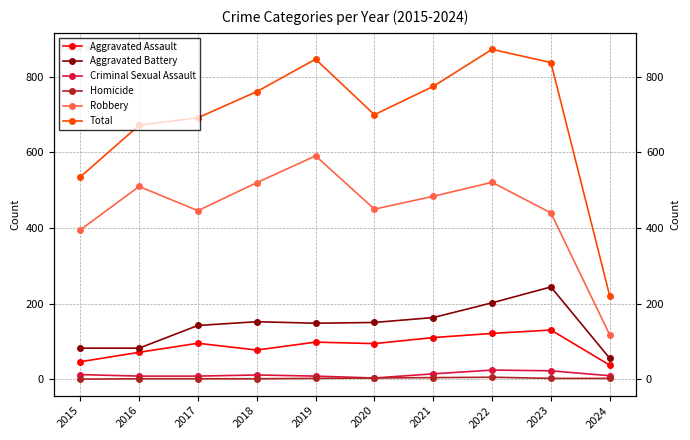

True or false: Total and Criminal Sexual Assault intersect in this chart.

False